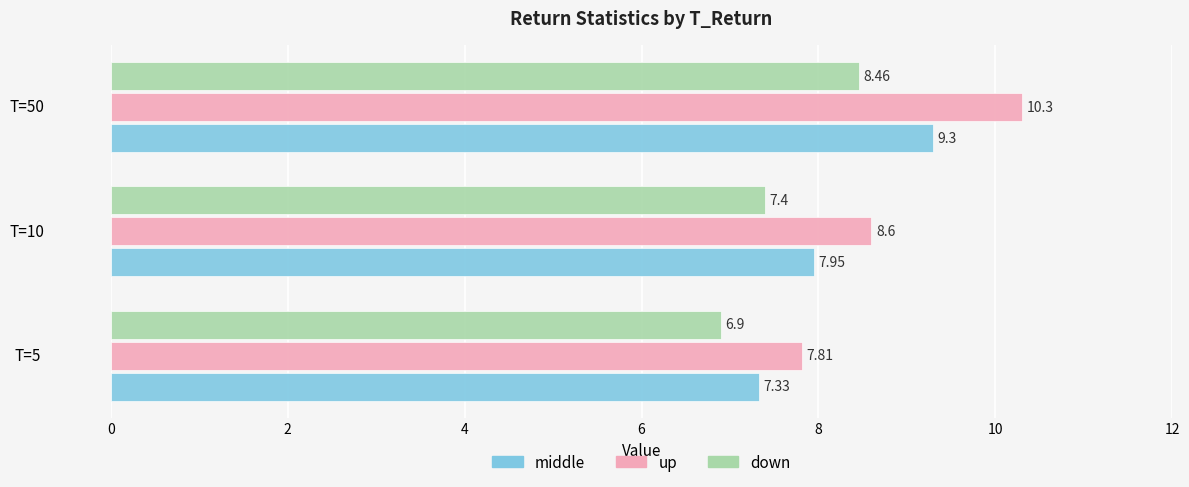

Rank the categories by up value from highest to lowest.

T=50, T=10, T=5